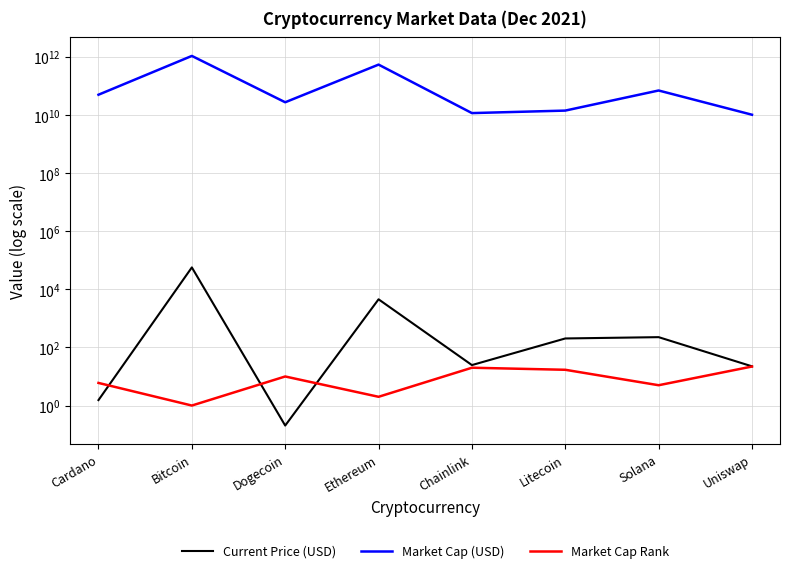

At which label does Current Price (USD) reach its peak?

Bitcoin